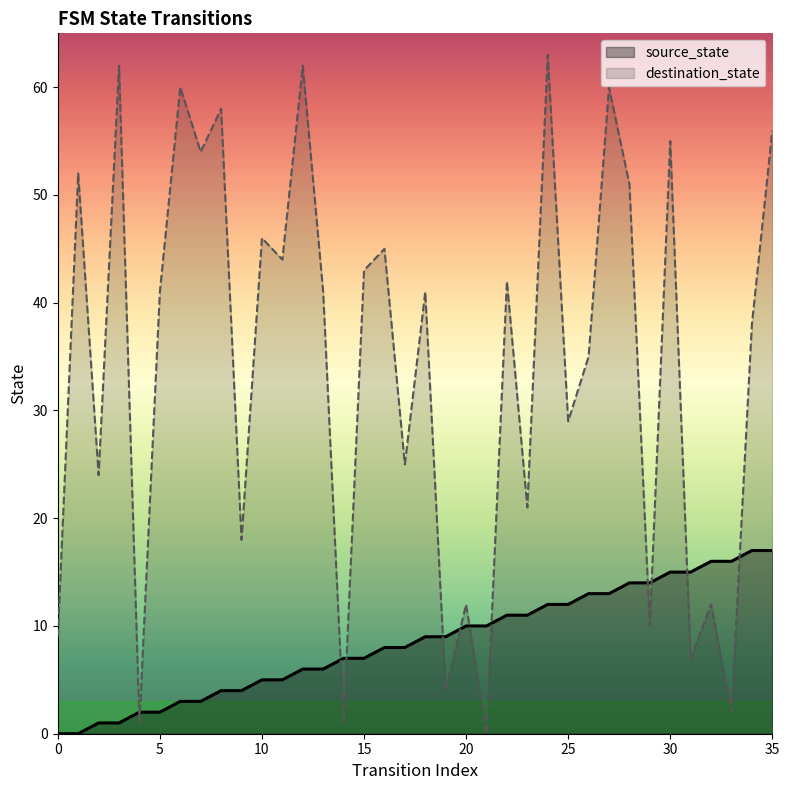

Which category has the highest value in the destination_state series?

24